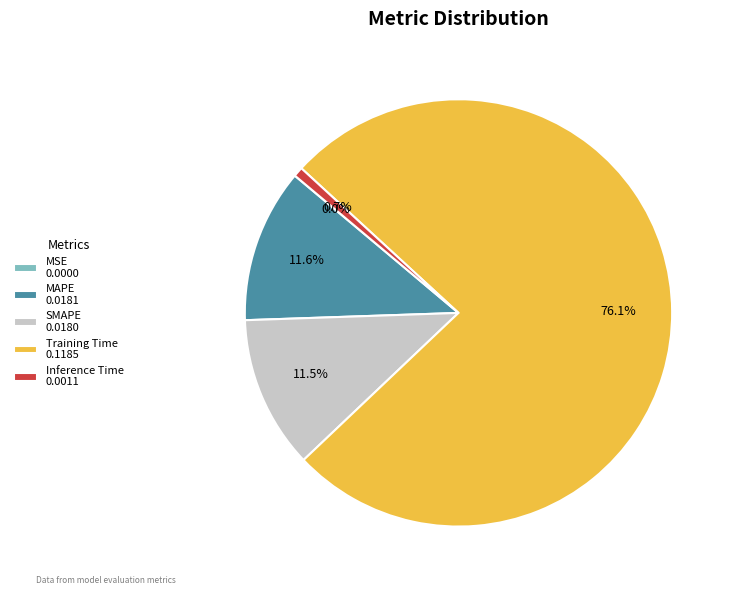

To the nearest percent, what portion does SMAPE represent?

12%